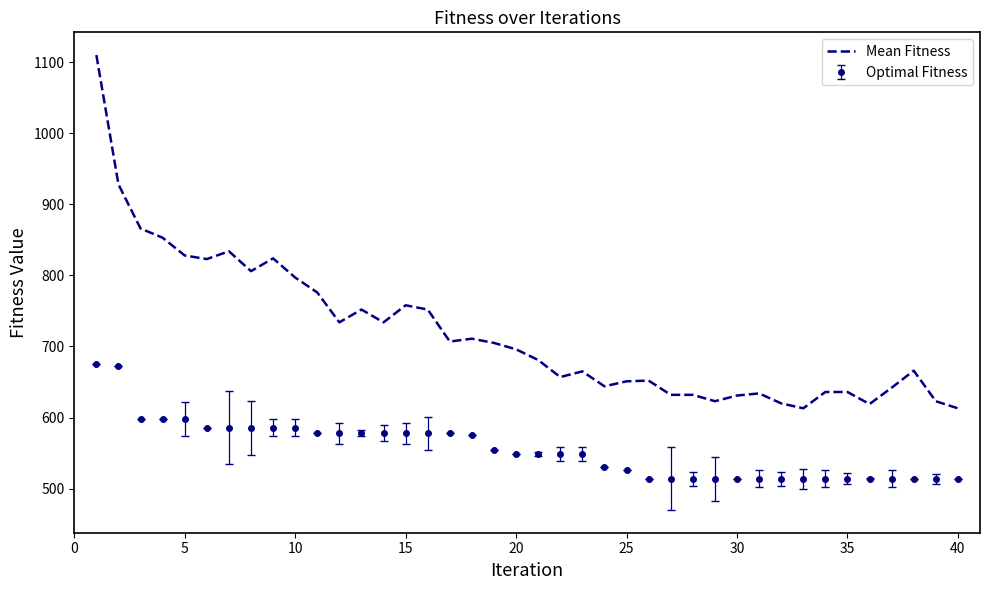

What is the difference between the maximum and minimum values in the Optimal Fitness series?

161